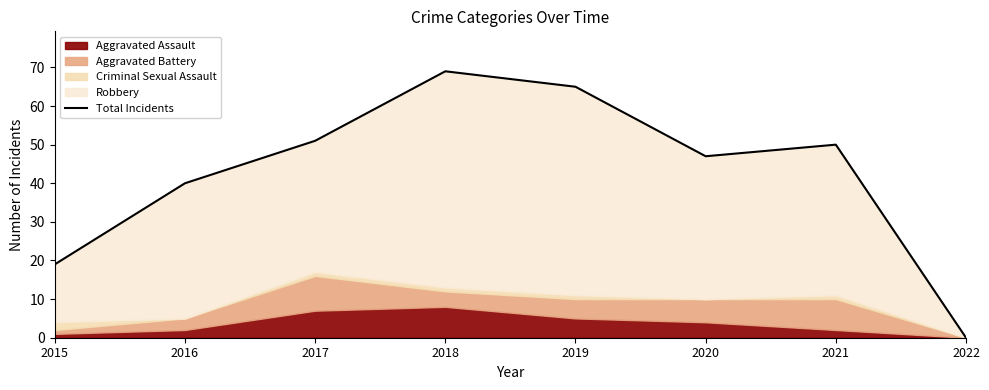

What is the change in value from 2015 to 2017?

+32